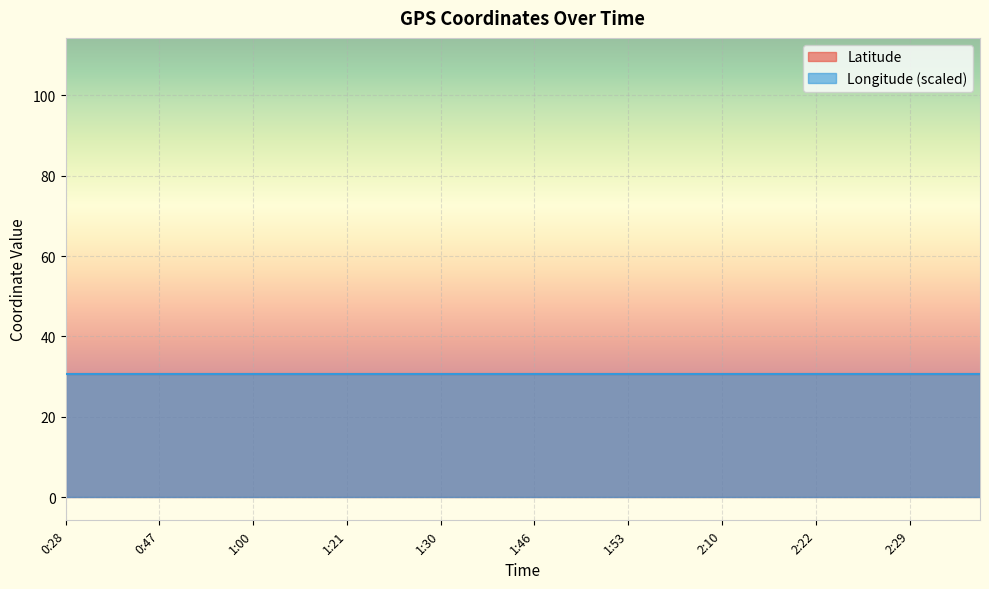

What is the total value across all series at 2:10?

61.1